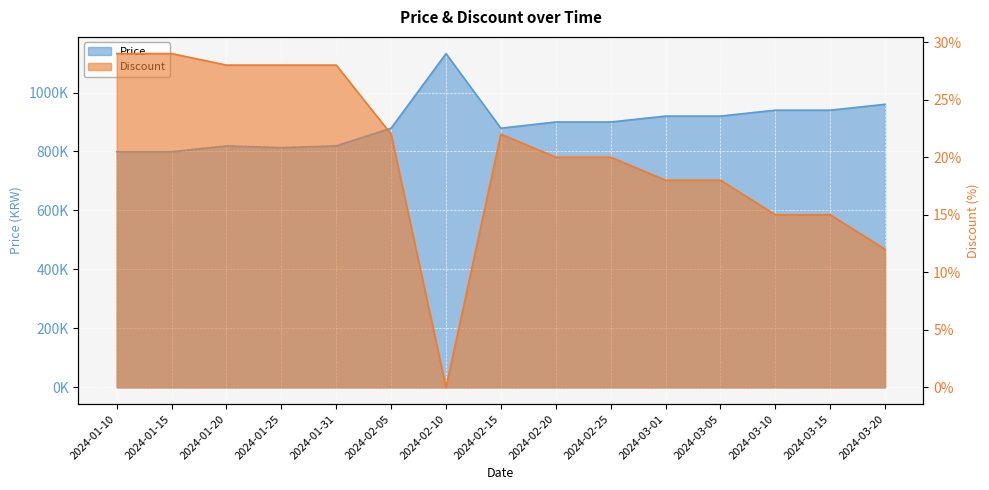

How many series are shown in this chart?

2